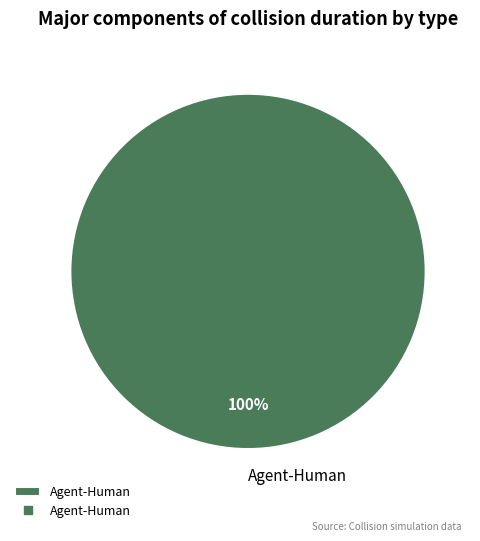

Count the number of slices in the pie.

1